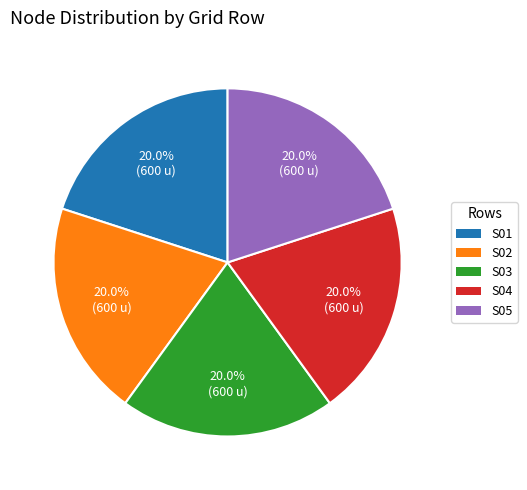

Is there any slice that represents more than half of the pie?

No